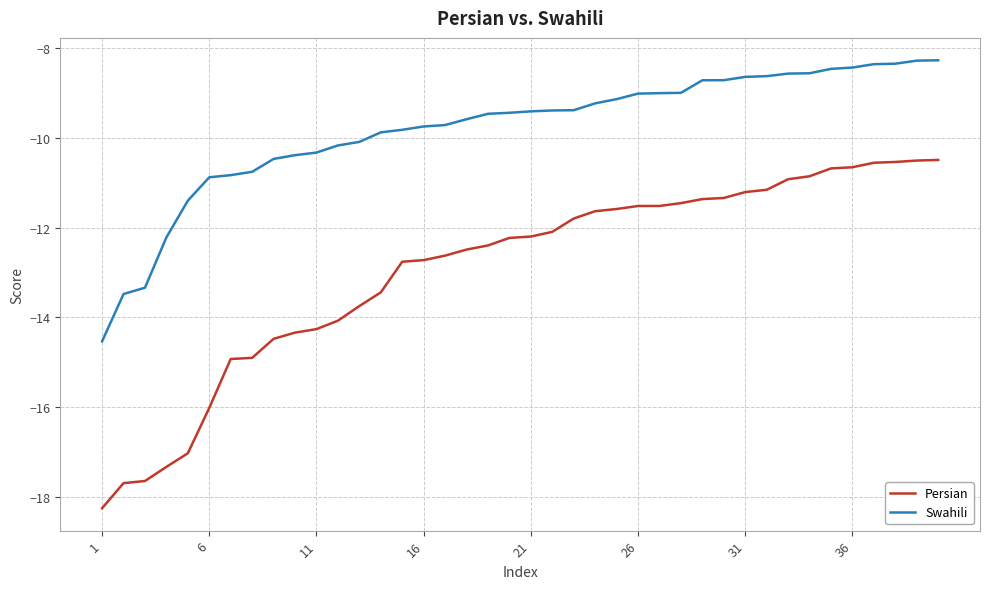

What is the highest value of the Swahili series?

-8.3